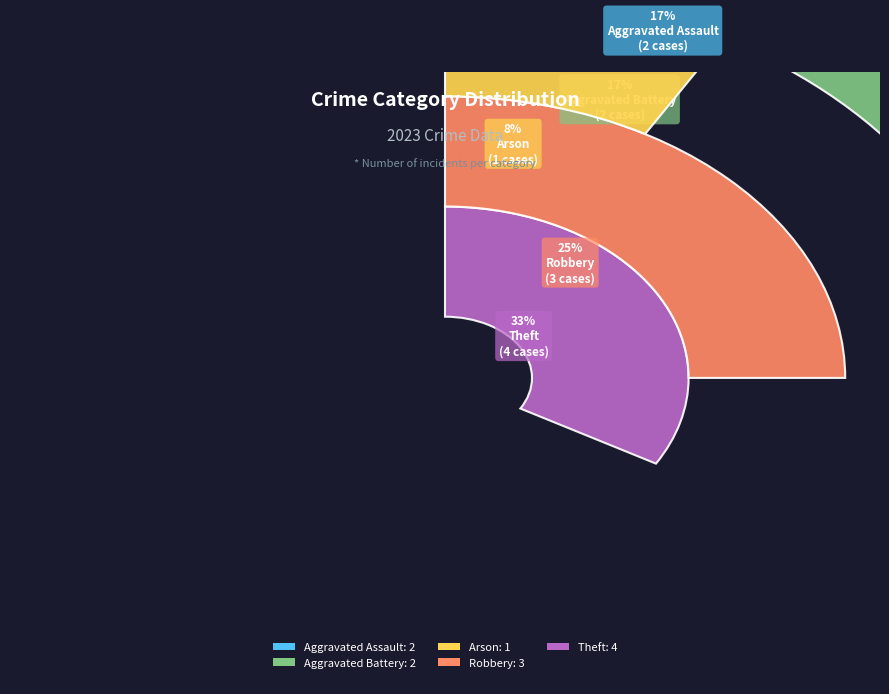

Which has a higher value, Arson or Theft?

Theft